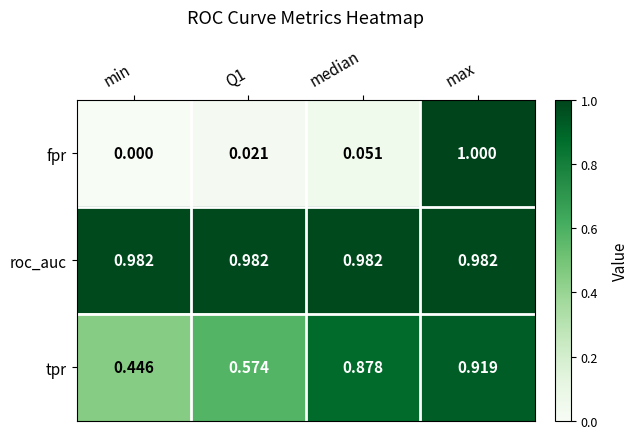

Is the value of roc_auc at max greater than the value of tpr at min?

Yes